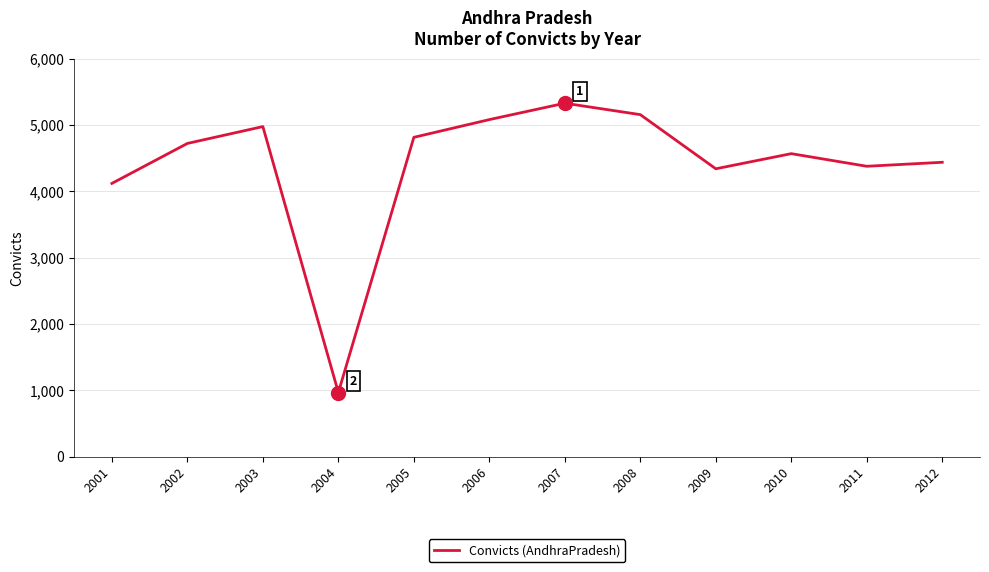

At which label is the value closest to 3147?

2001